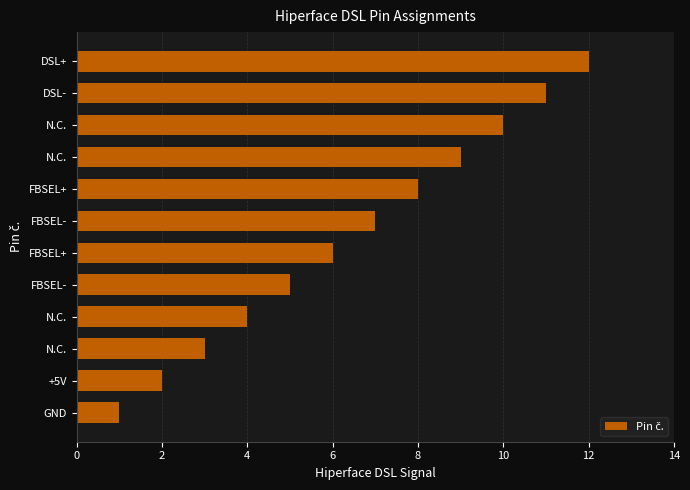

How many bars are there in total?

12